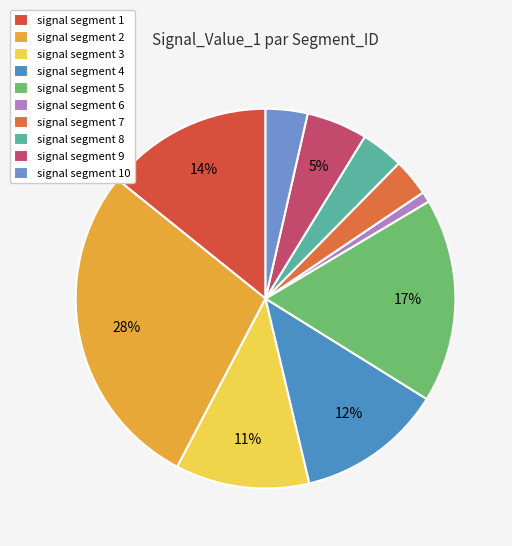

To the nearest percent, what is the combined percentage of signal segment 2 and signal segment 5?

45%